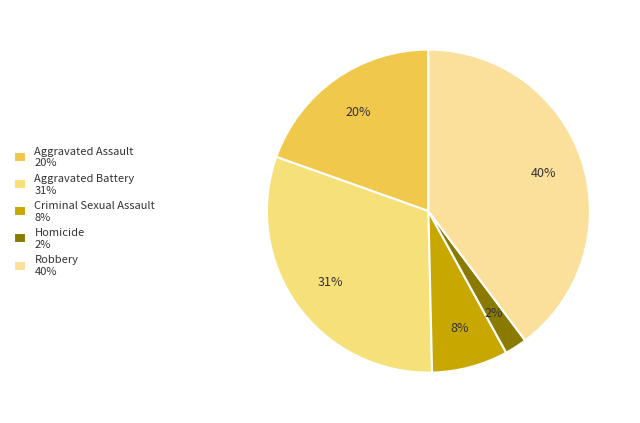

Count the number of slices in the pie.

5